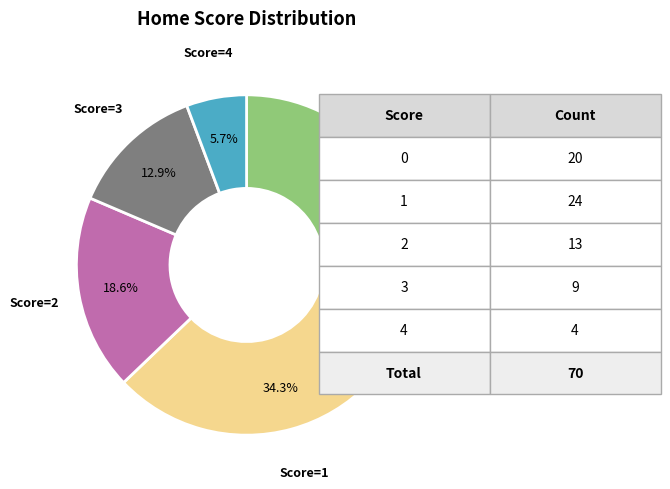

Is there a majority slice in this chart?

No